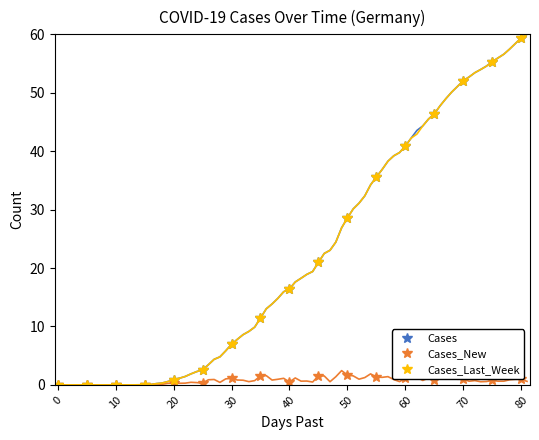

The Cases_New series shows 1.7 at 50. True or false?

True